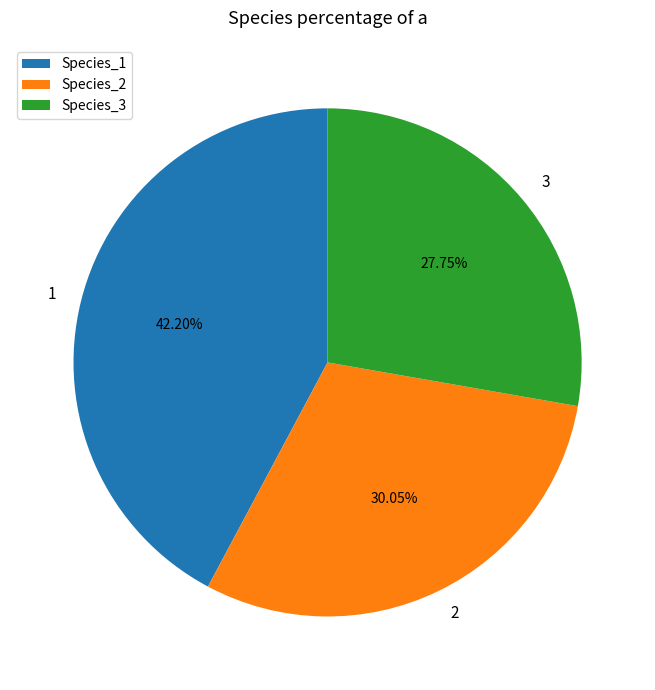

Count the number of slices in the pie.

3